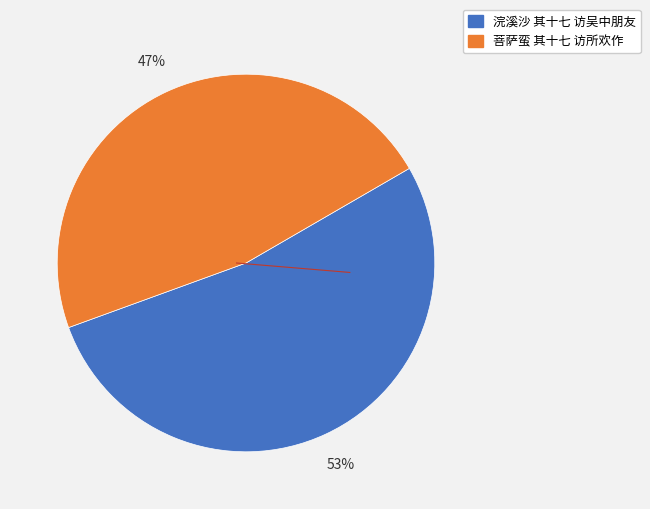

Which slice is the smallest?

菩萨蛮 其十七 访所欢作